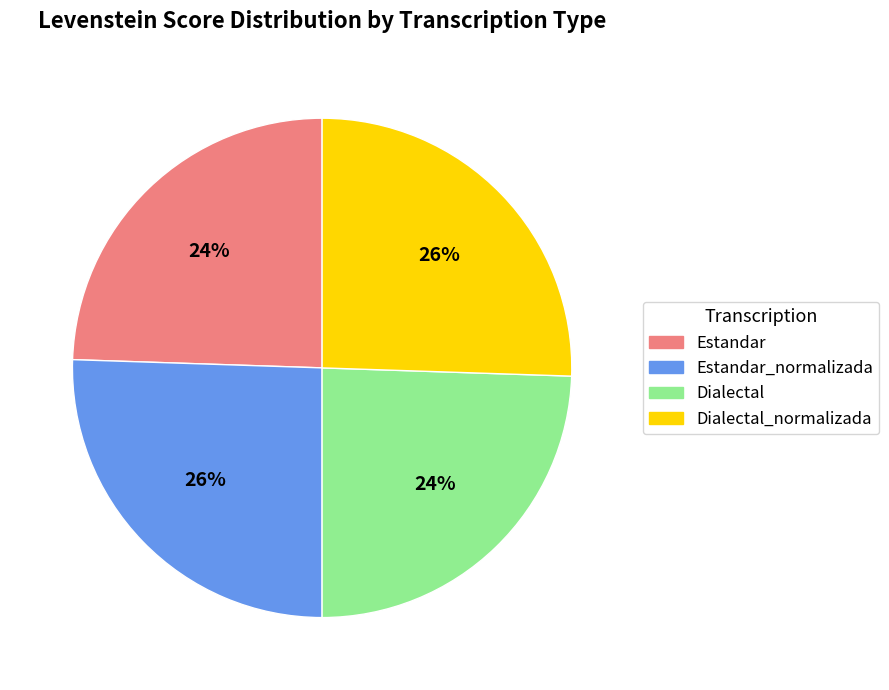

Does any single category account for the majority?

No